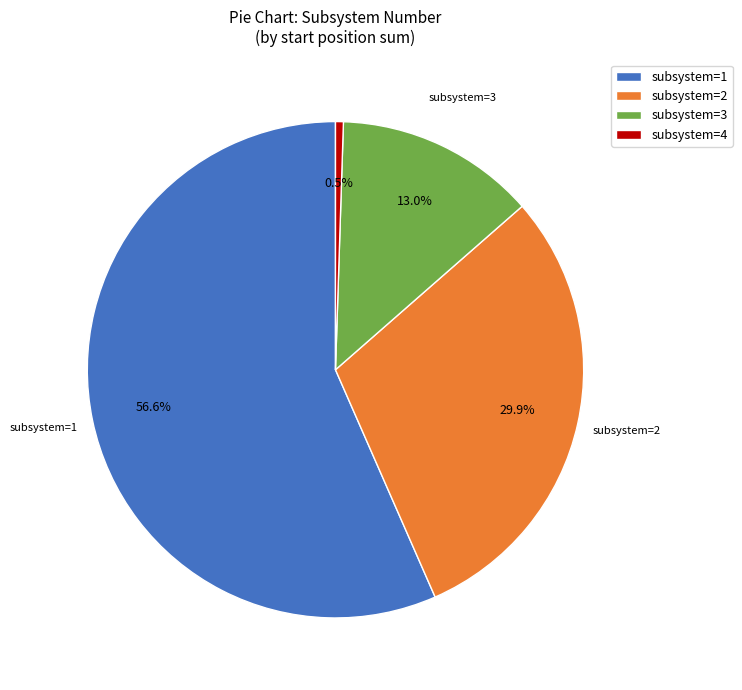

Does any single category account for the majority?

Yes